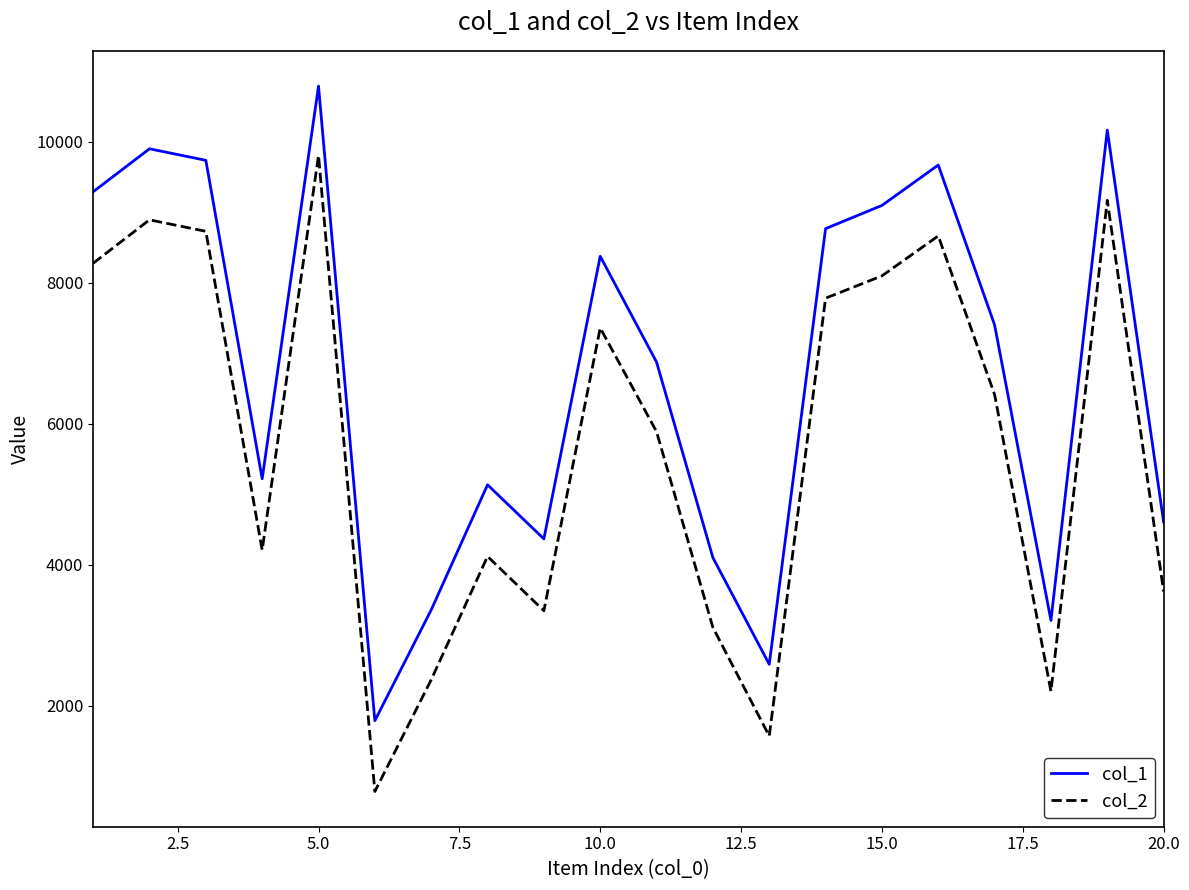

What is the difference between the maximum and minimum values in the col_2 series?

9019